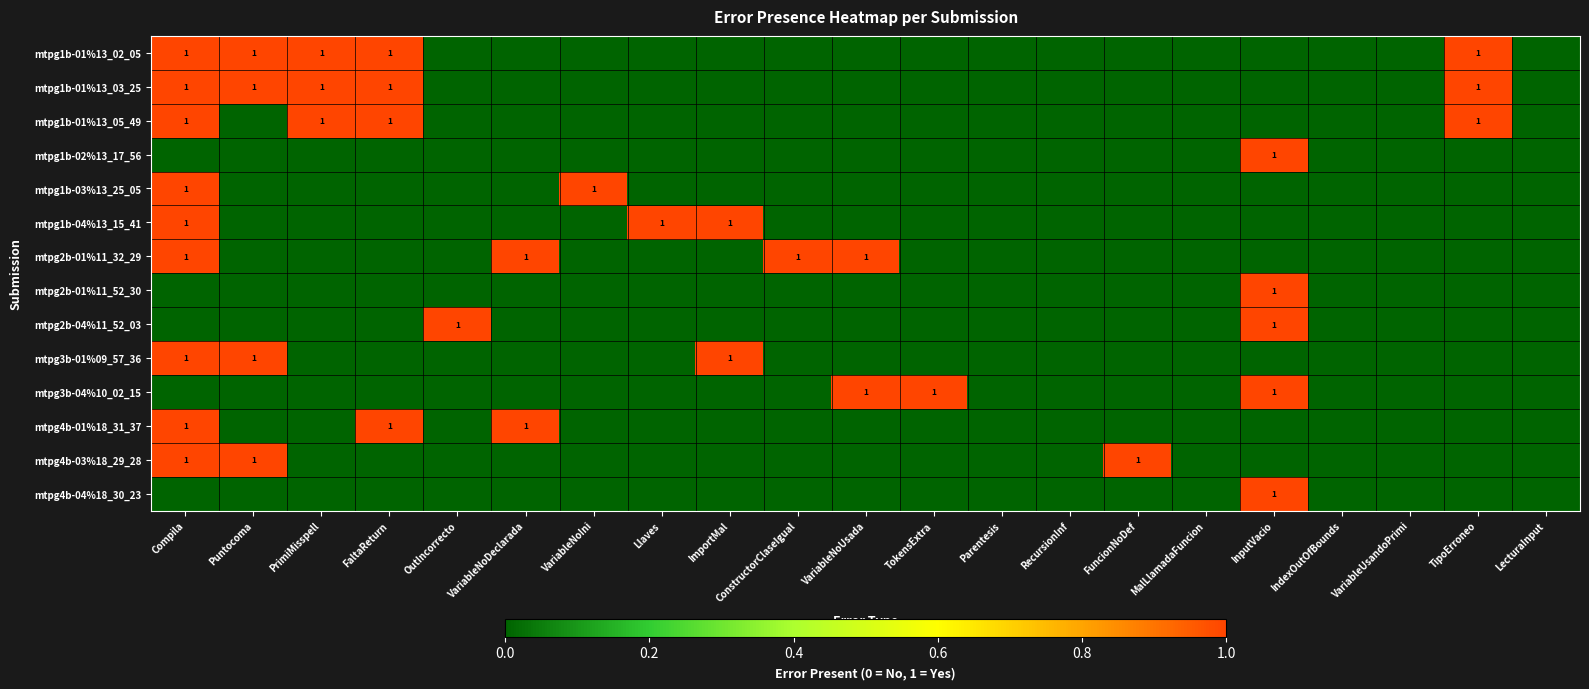

What is the total value across all series at ImportMal?

2